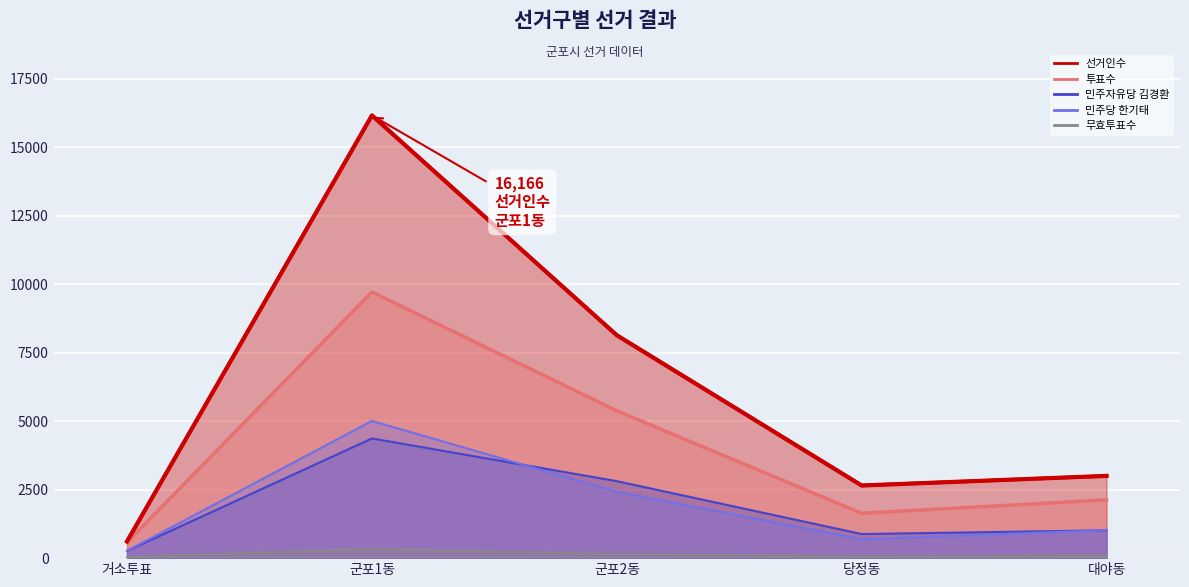

List the labels in order of 민주당 한기태 value, largest first.

군포1동, 군포2동, 대야동, 당정동, 거소투표